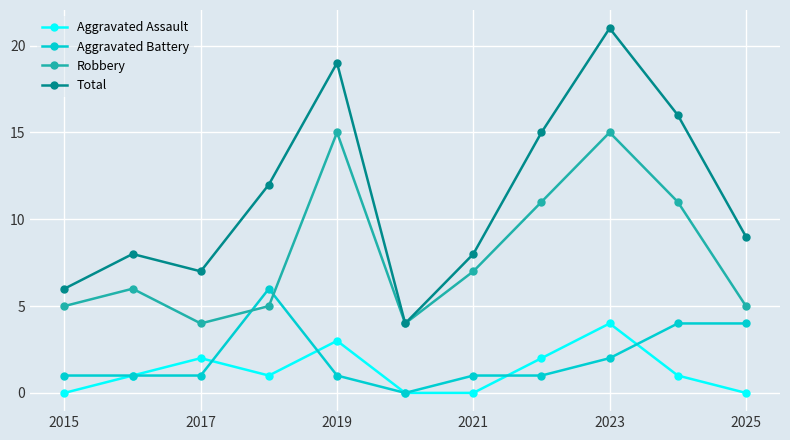

List the series in order of their peak value, lowest first.

Aggravated Assault, Aggravated Battery, Robbery, Total